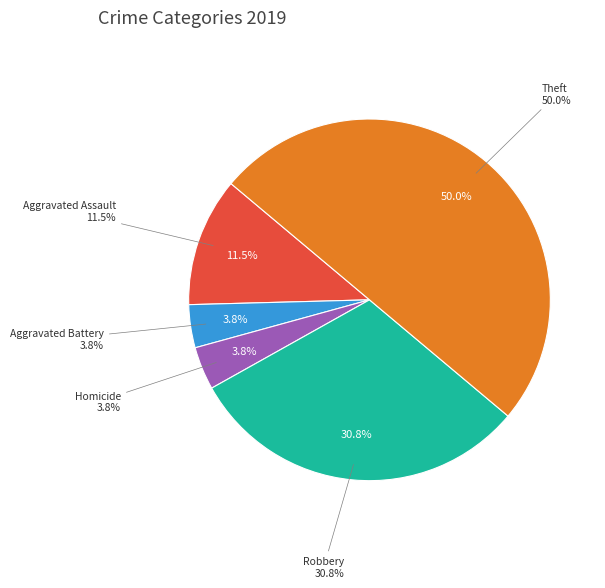

Do Aggravated Battery and Theft together represent more than half of the pie?

Yes